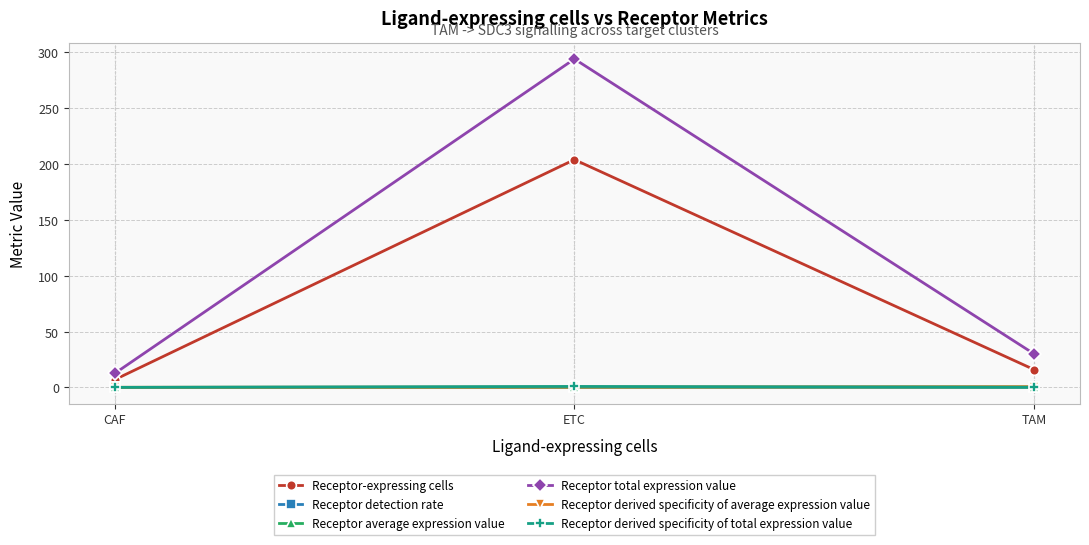

What is the maximum value for Receptor derived specificity of average expression value?

0.6